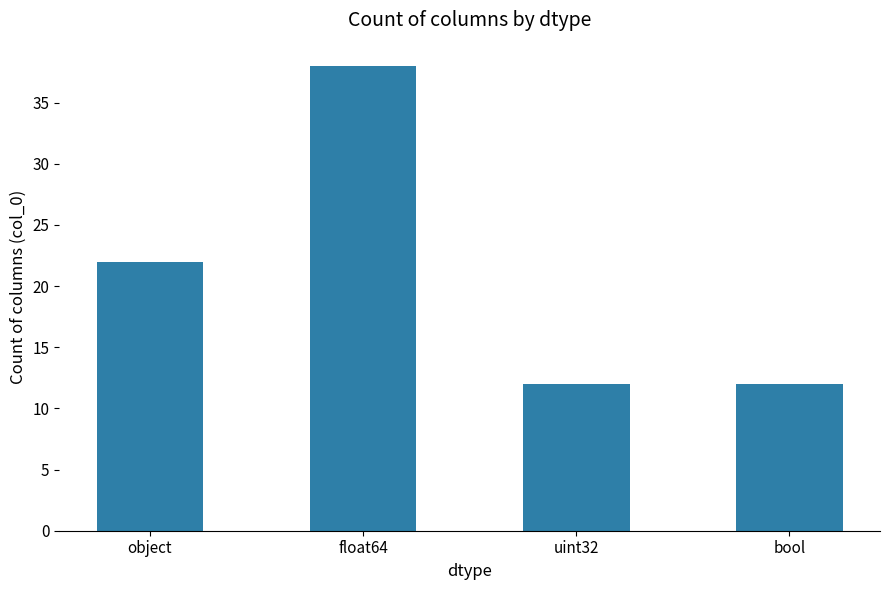

At which label is the value closest to 25?

object